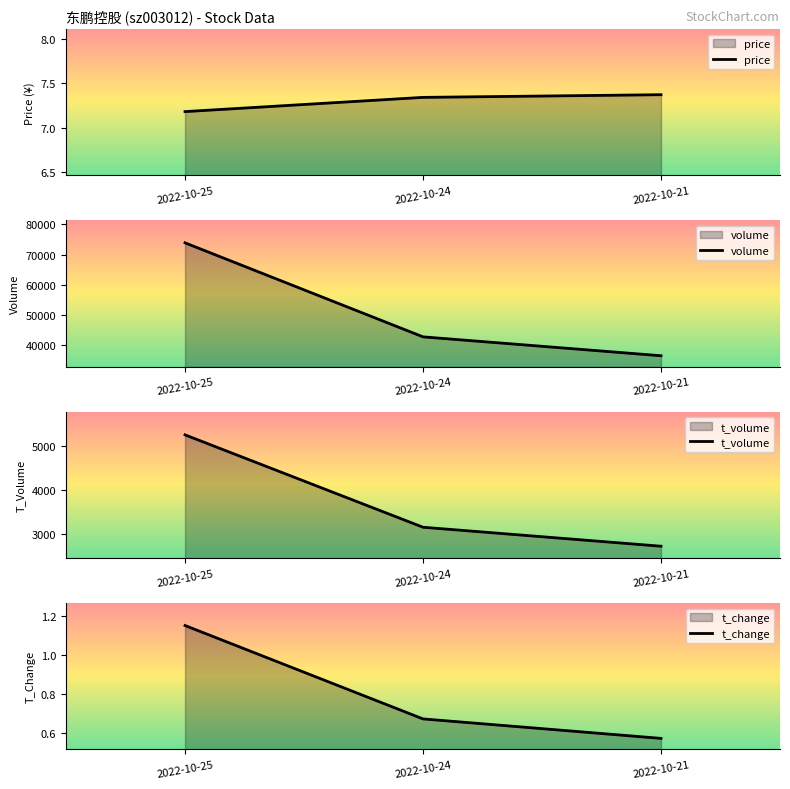

What is the value of the t_change point at the 2nd from the left?

0.7